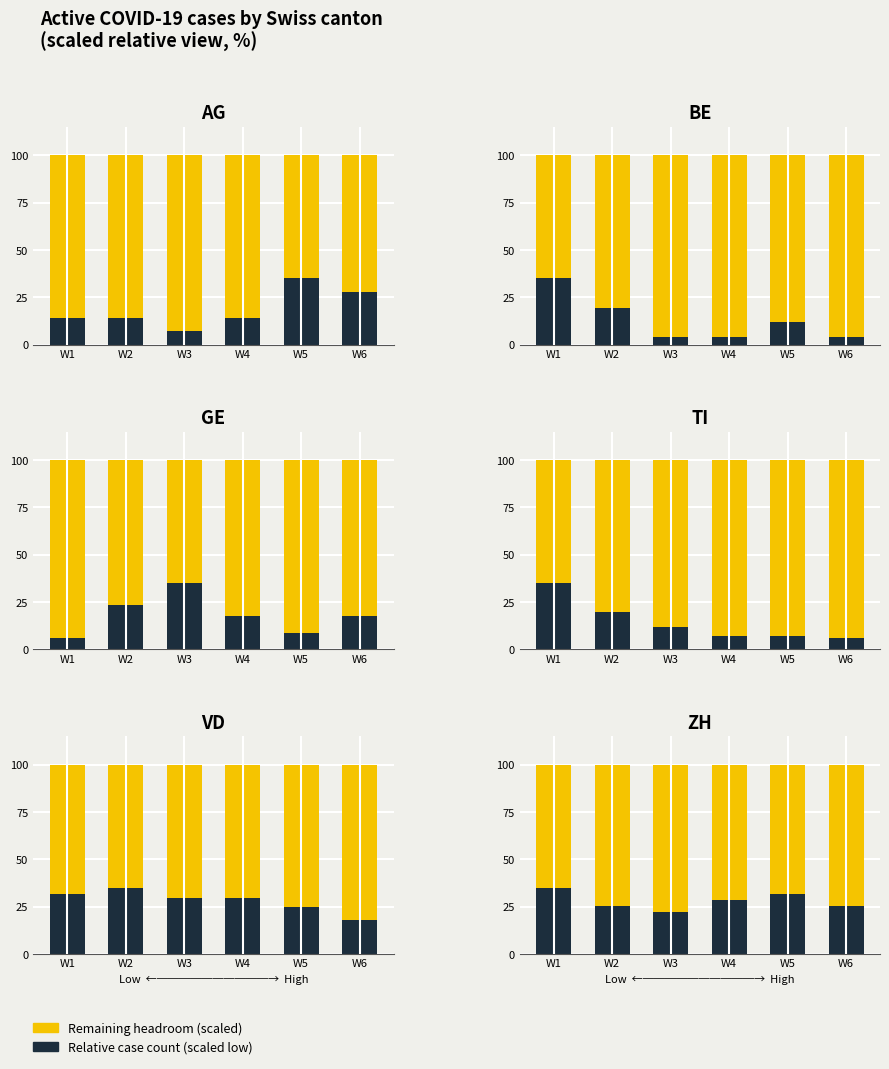

At how many categories does at least one series exceed 66?

5